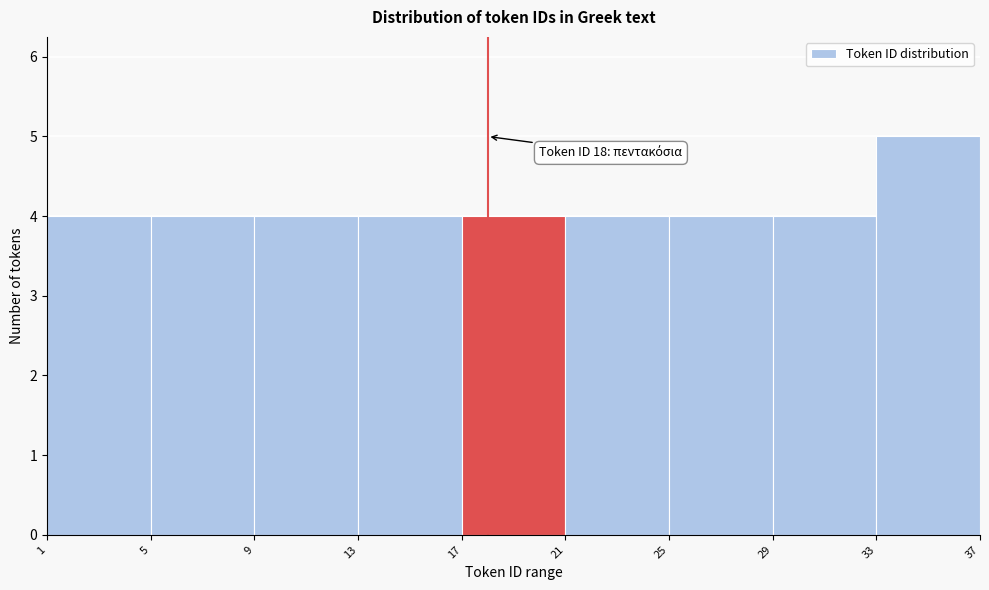

Over which range of the x-axis is the bar tallest?

33 to 37